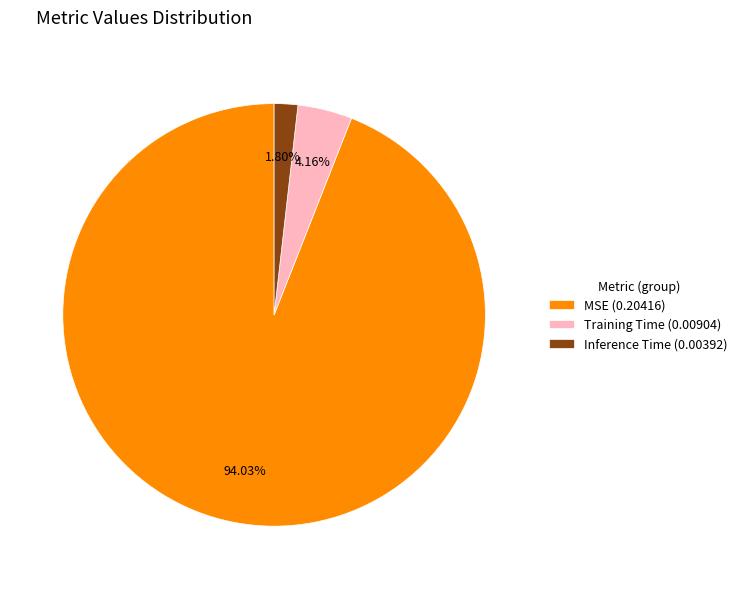

Which has a higher value, MSE or Inference Time?

MSE